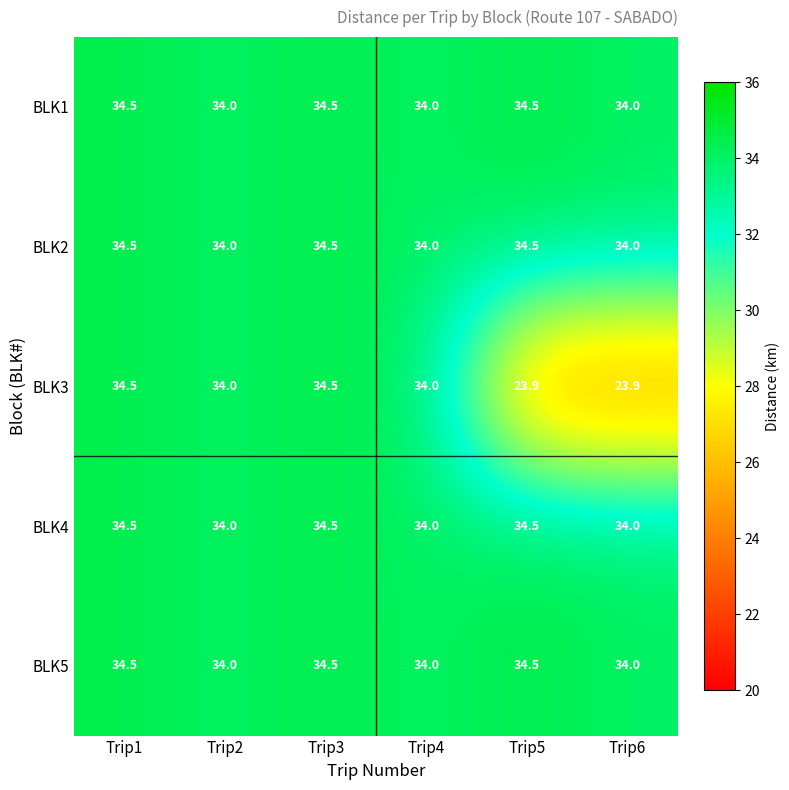

What is the difference between the maximum and second lowest values in the BLK2 series?

0.5